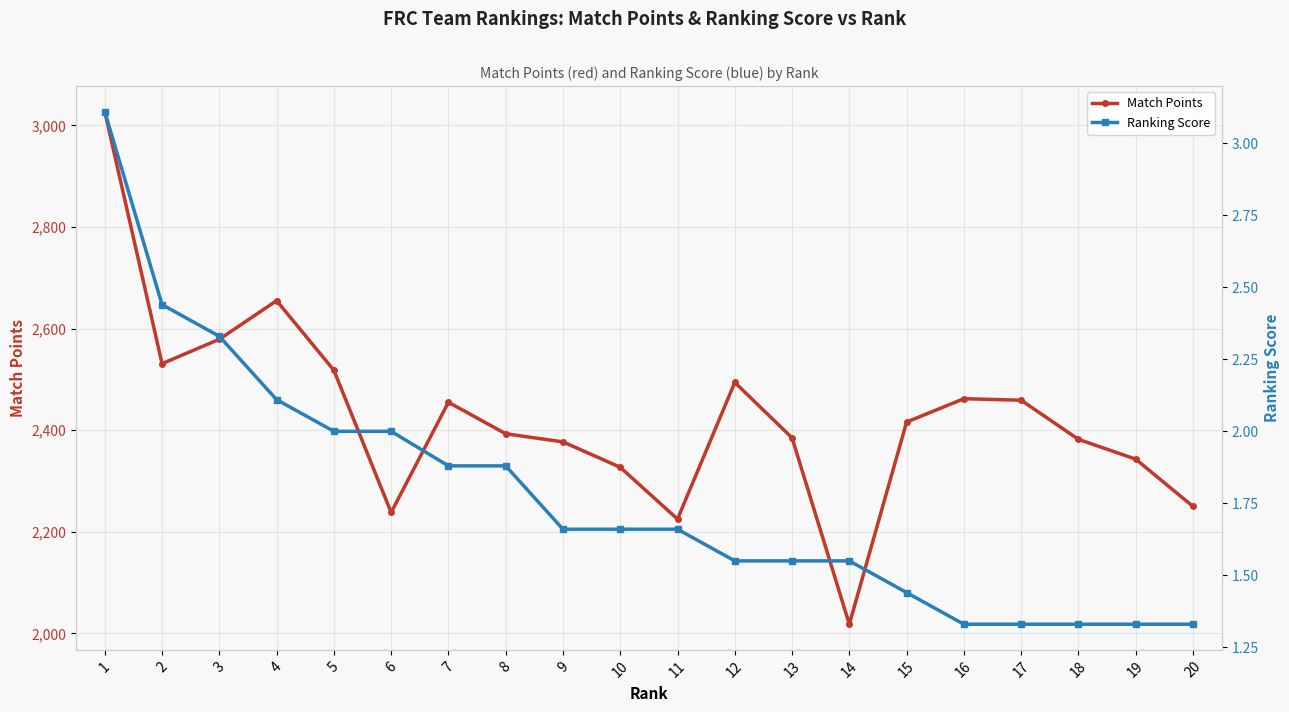

What is the spread (max minus min) of values at 20?

2248.7